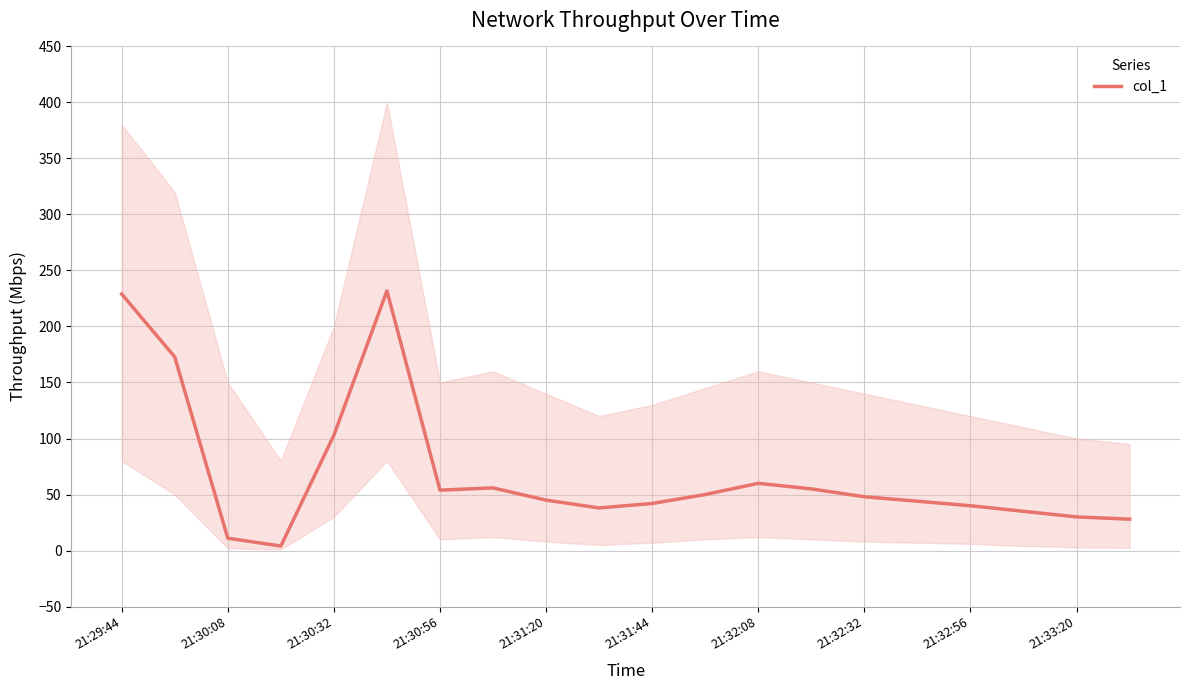

The value of col_1 at 21:32:56 is 19.9. True or false?

False